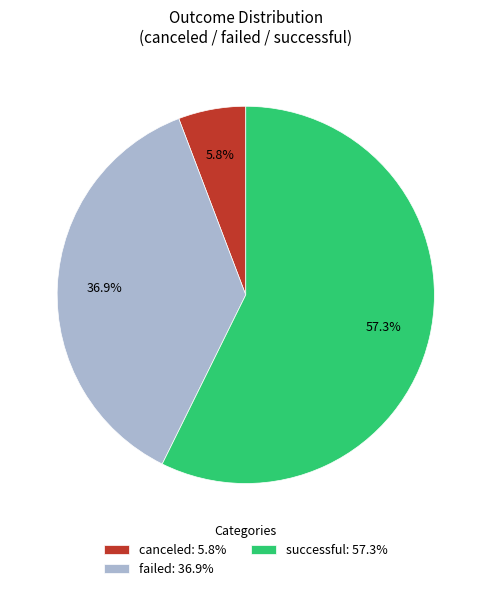

What percentage is the canceled slice, to the nearest percent?

6%